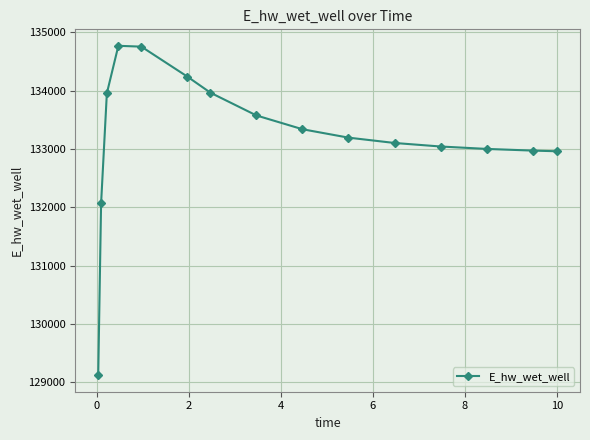

Count the number of categories in the chart.

15